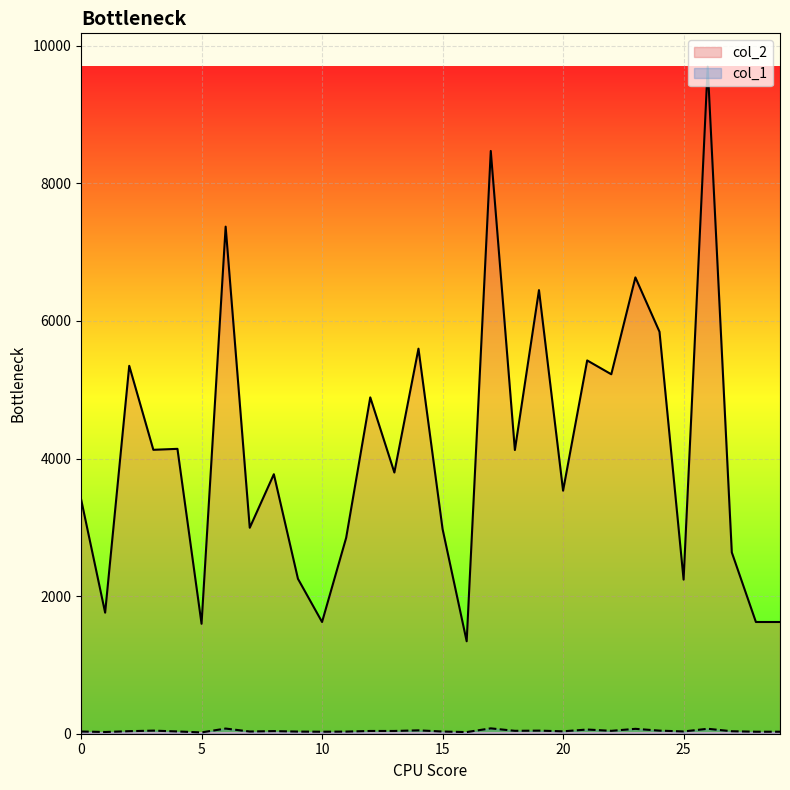

Which series changed the most between 4 and 12?

col_2